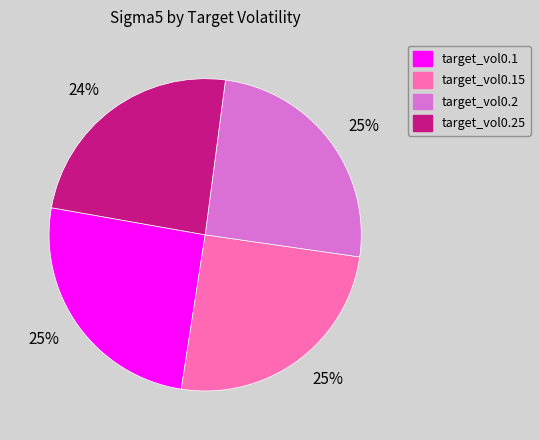

To the nearest percent, what is the difference between the largest and smallest slice percentages?

1%